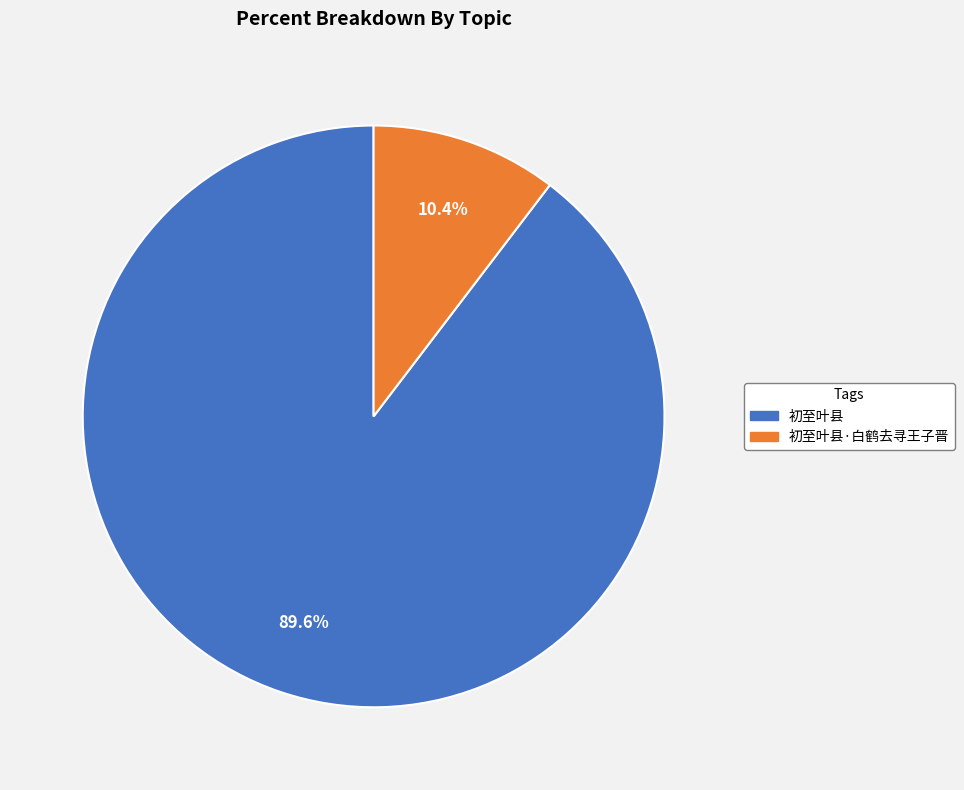

To the nearest percent, what is the average slice percentage?

50%